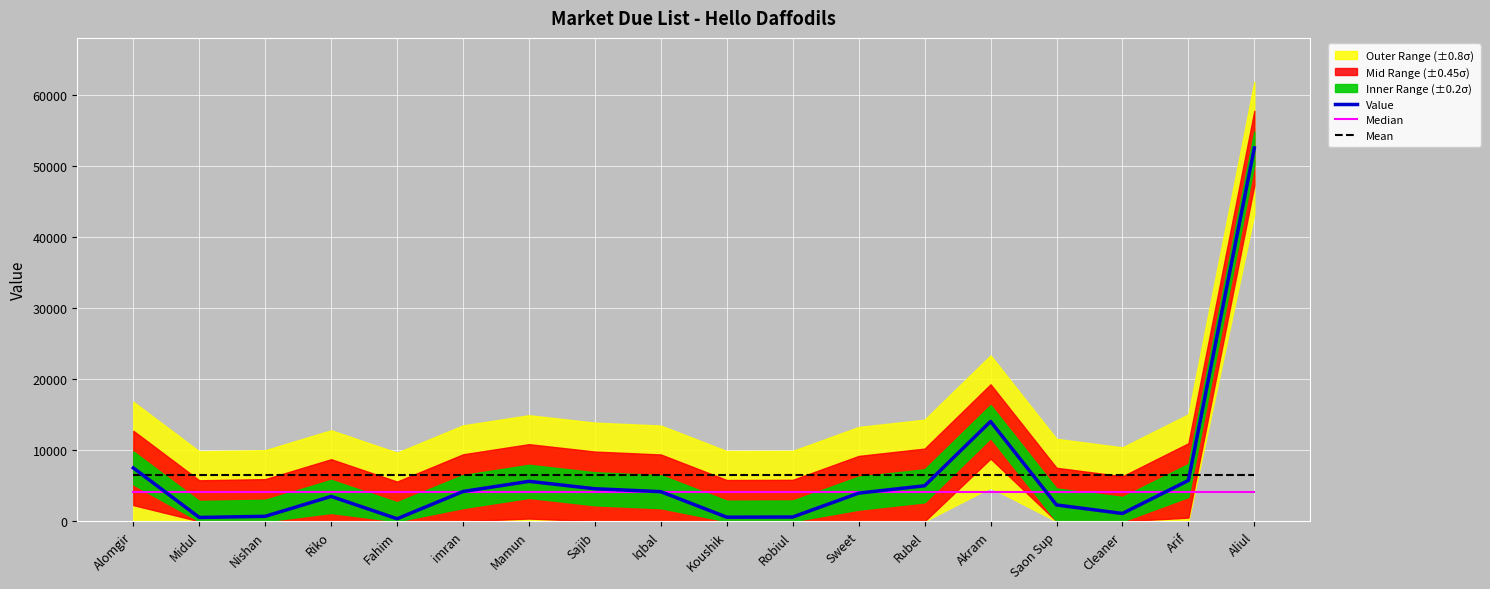

What is the difference between the highest and lowest values at imran?

2437.1